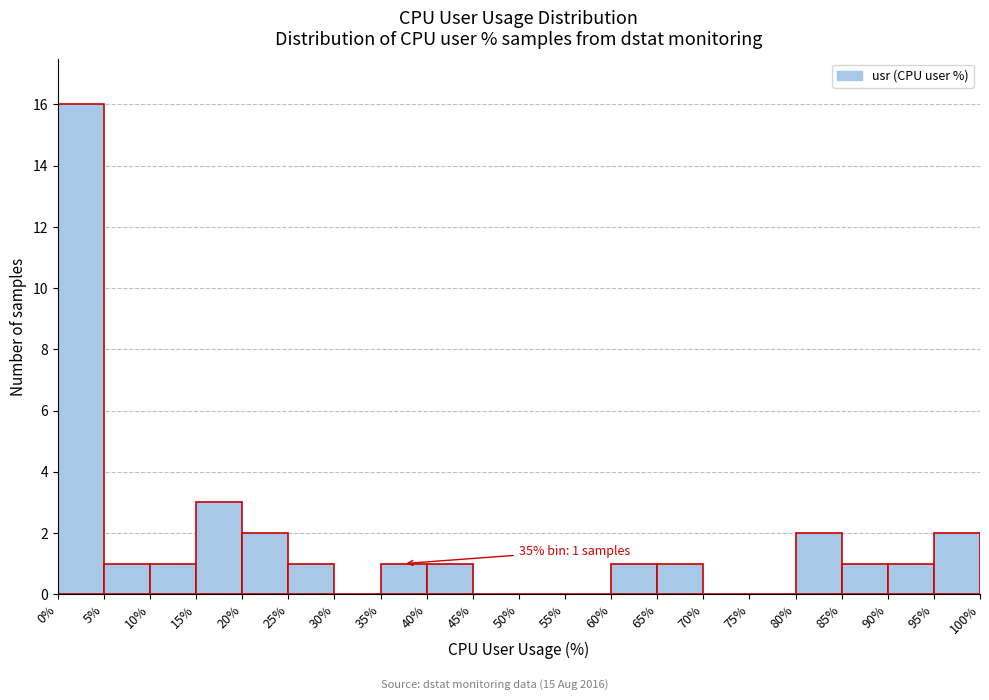

Which range on the x-axis has the tallest bar?

0% to 5%